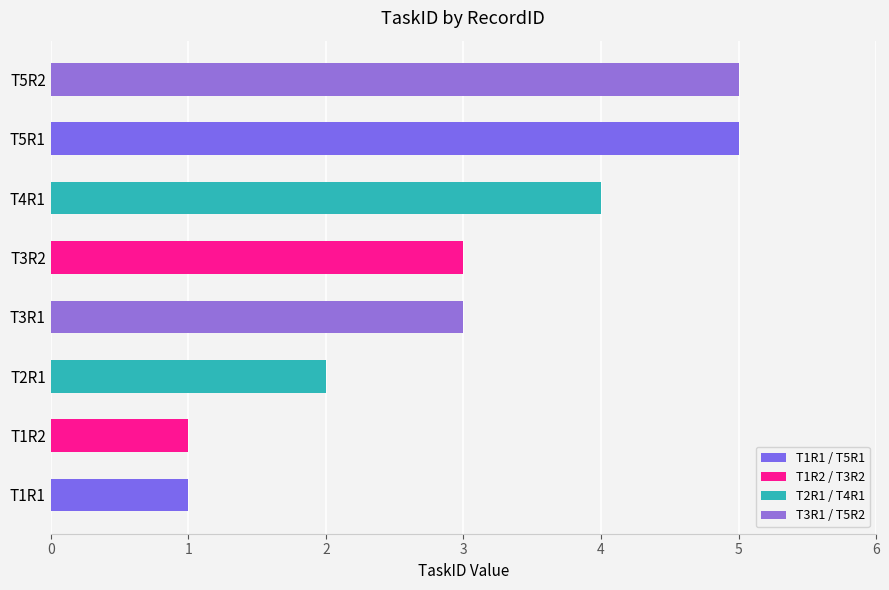

What is the smallest value displayed?

1